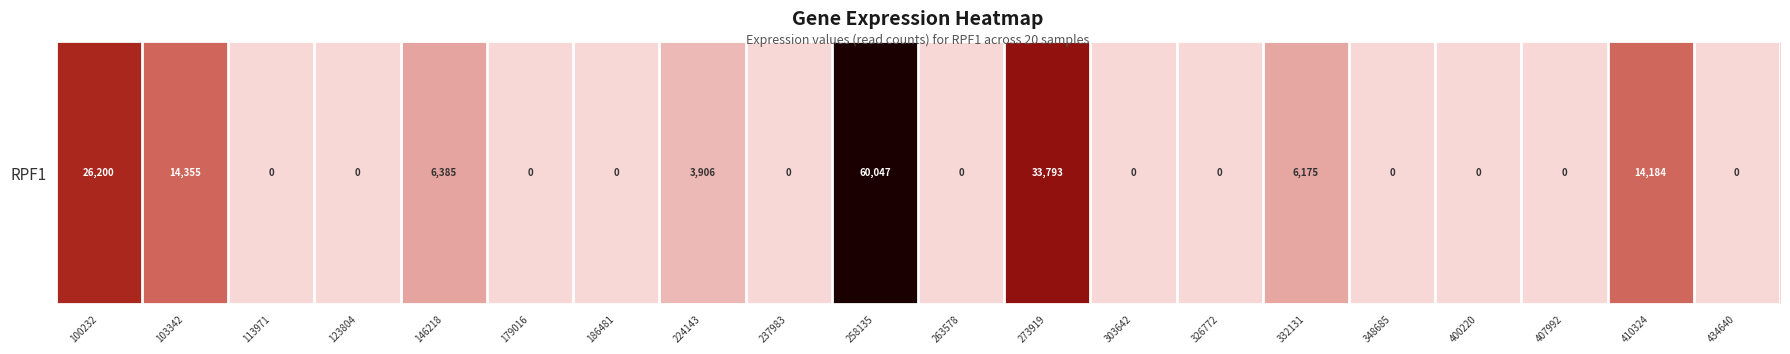

List the labels in order of value, largest first.

258135, 273919, 100232, 103342, 410324, 146218, 332131, 224143, 113971, 123804, 179016, 186481, 237983, 263578, 303642, 326772, 348685, 400220, 407992, 434640